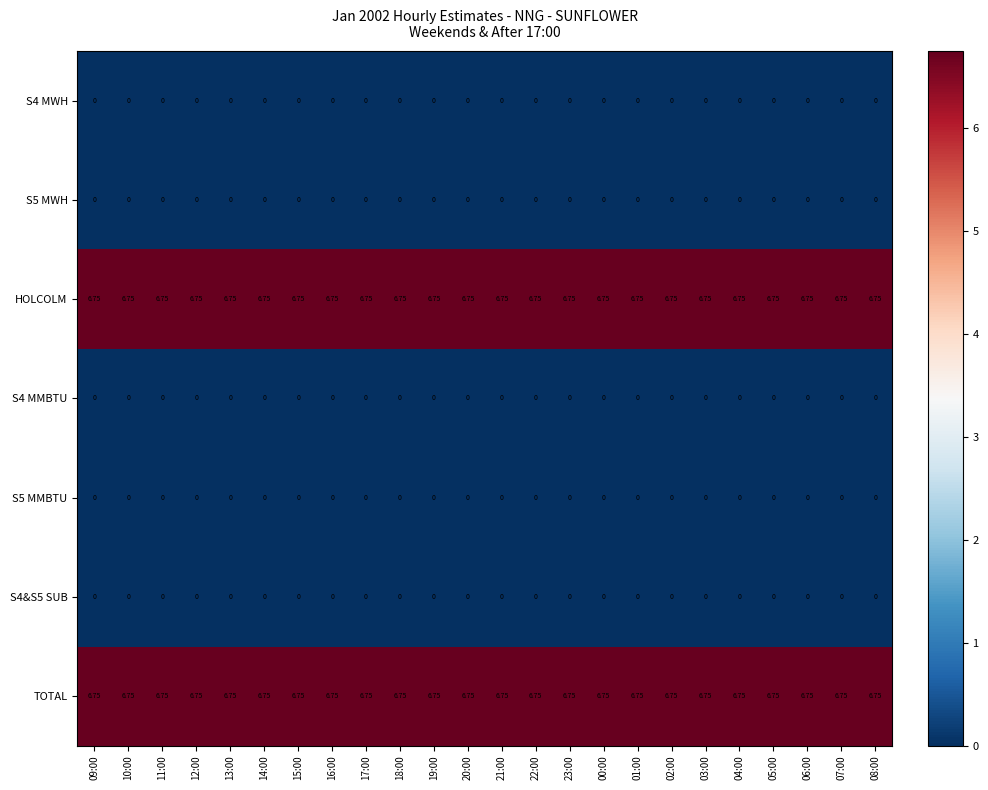

Is the value of HOLCOLM at 11:00 greater than the value of S5 MWH at 13:00?

Yes